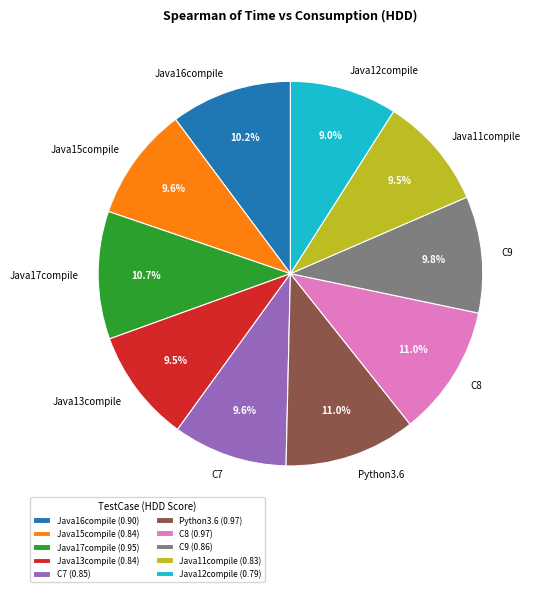

To the nearest percent, what portion does Python3.6 represent?

11%